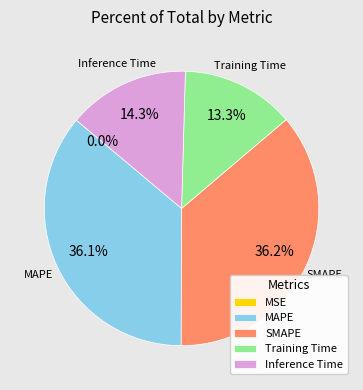

Is MAPE the majority of the pie?

No